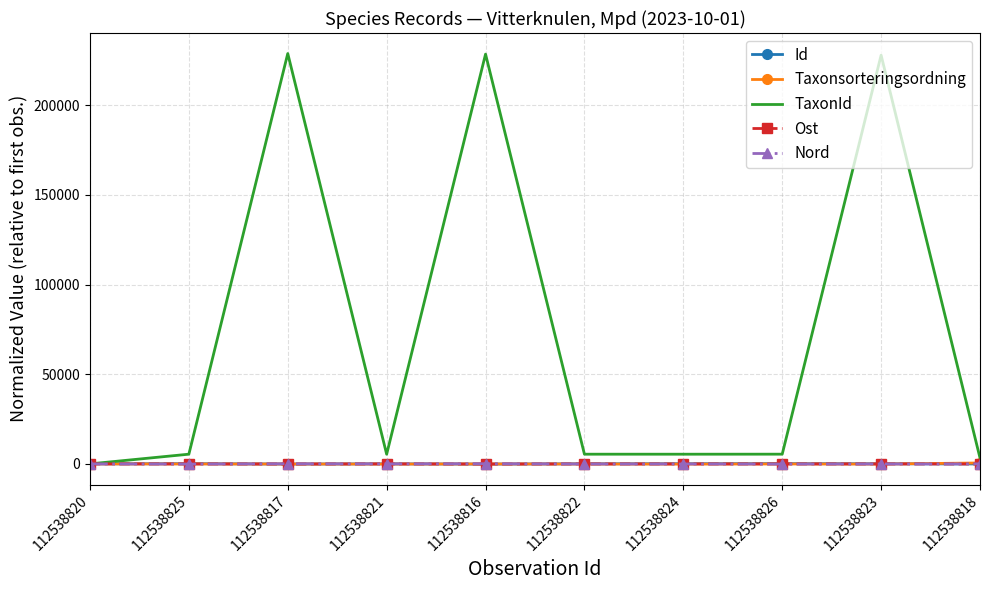

True or false: Ost has a value of -23.5 at 112538824.

True